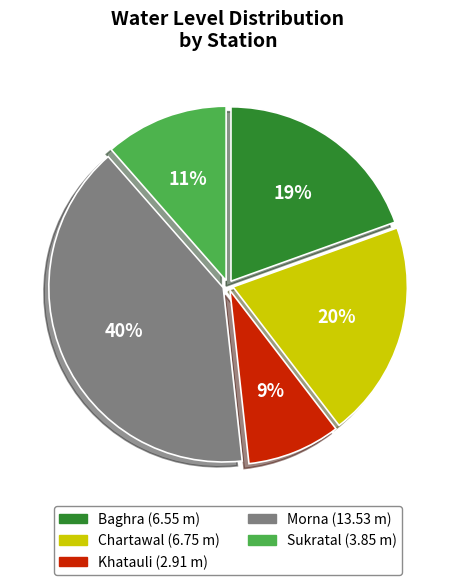

How many segments does this pie chart have?

5